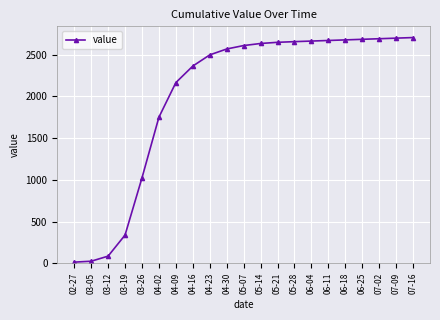

What is the label of the 1st point from the right?

07-16